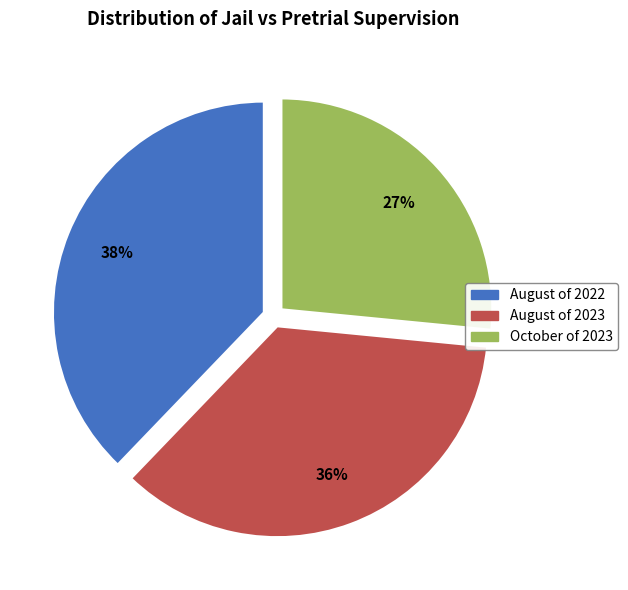

How many segments does this pie chart have?

3